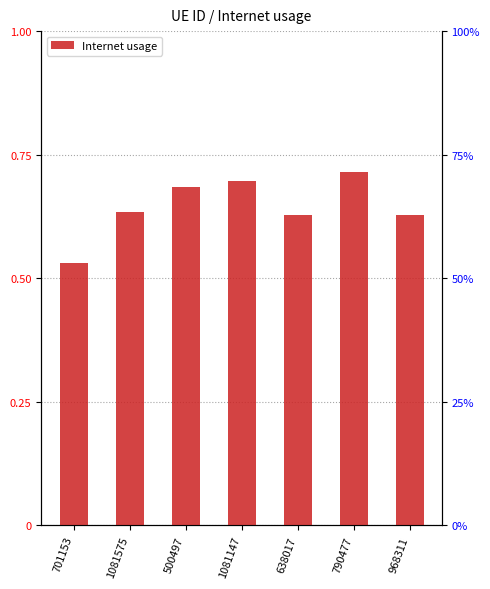

Are the bars horizontal?

No